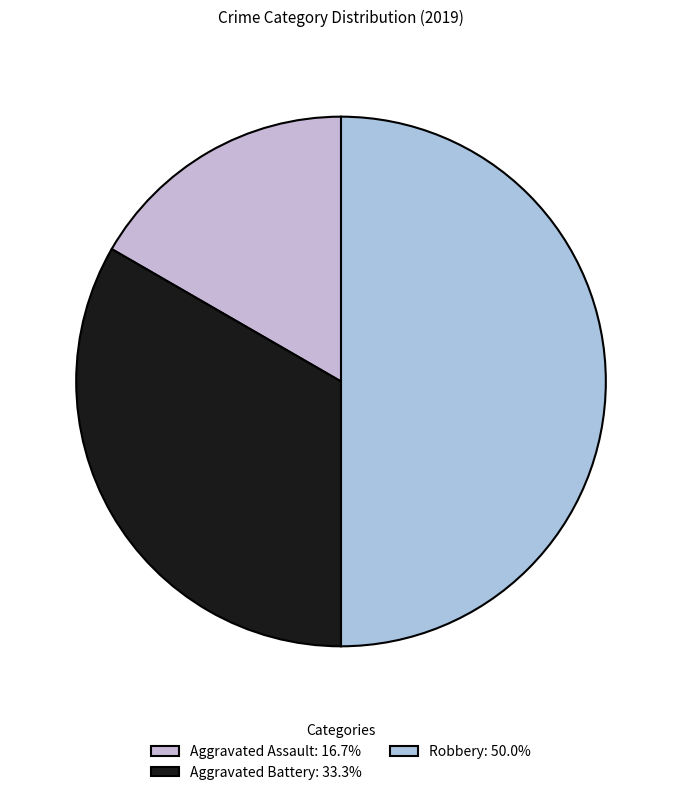

How many segments does this pie chart have?

3